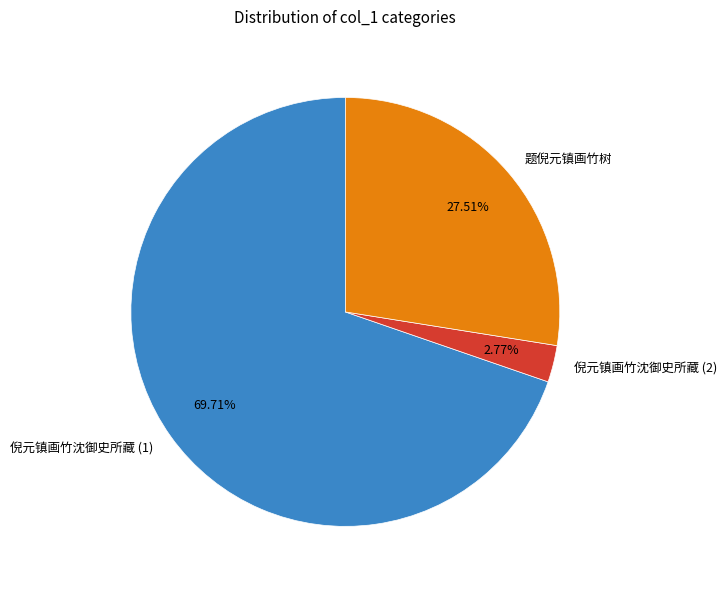

What is the ratio of the value at 题倪元镇画竹树 to the value at 倪元镇画竹沈御史所藏 (2)?

9.9